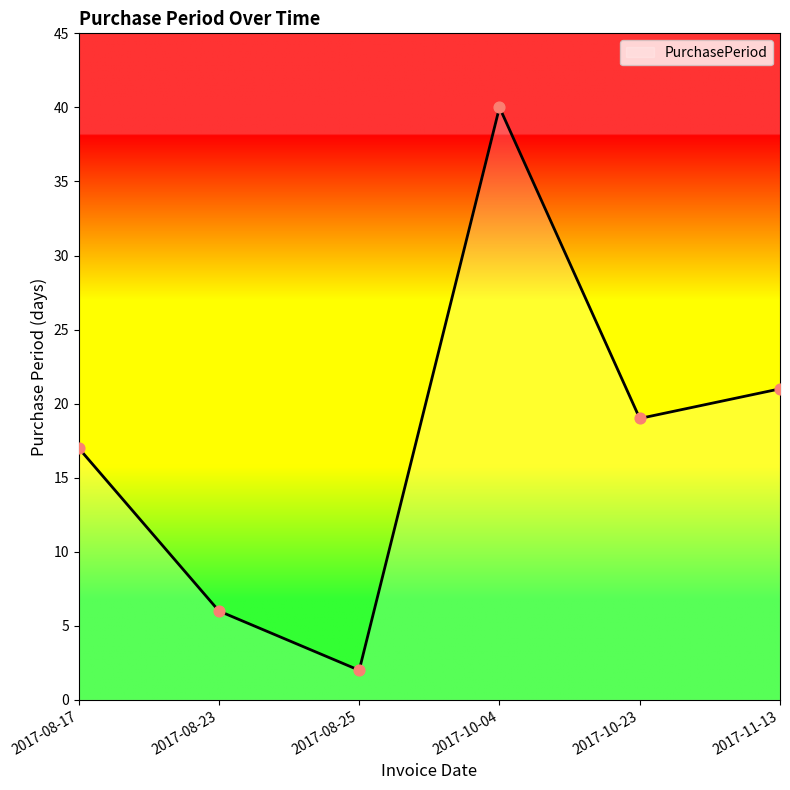

Between 2017-08-17 and 2017-10-04, which is larger?

2017-10-04